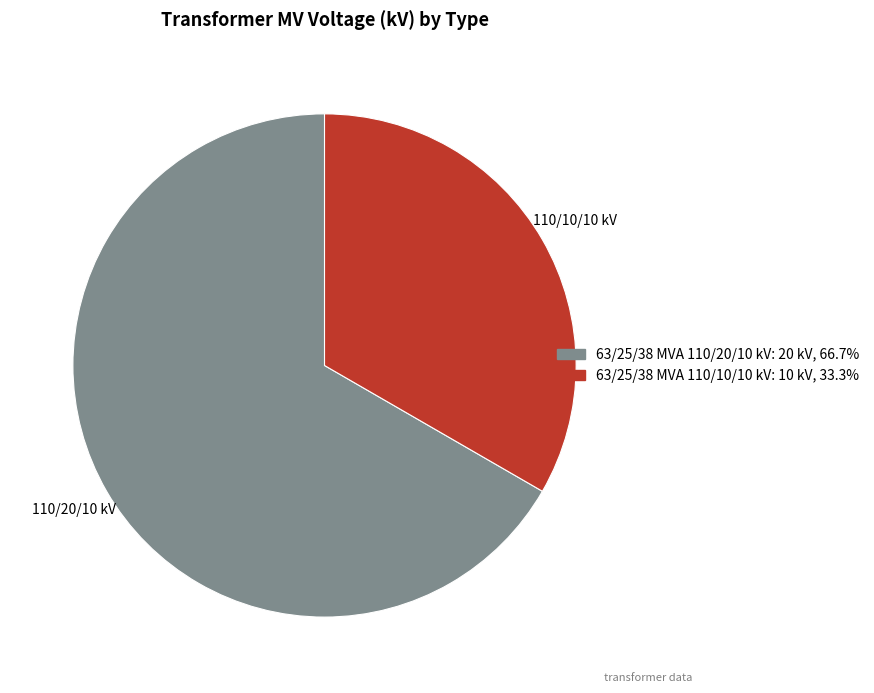

Which slice is the smallest?

63/25/38 MVA 110/10/10 kV